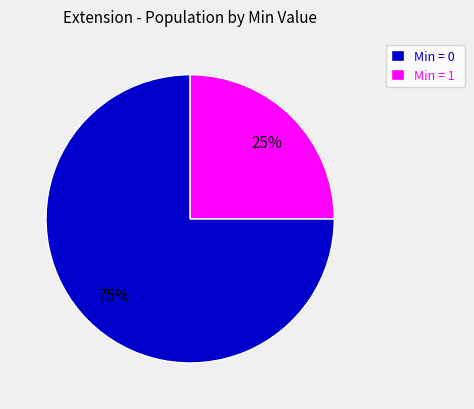

Which slice represents more than half of the pie?

Min = 0